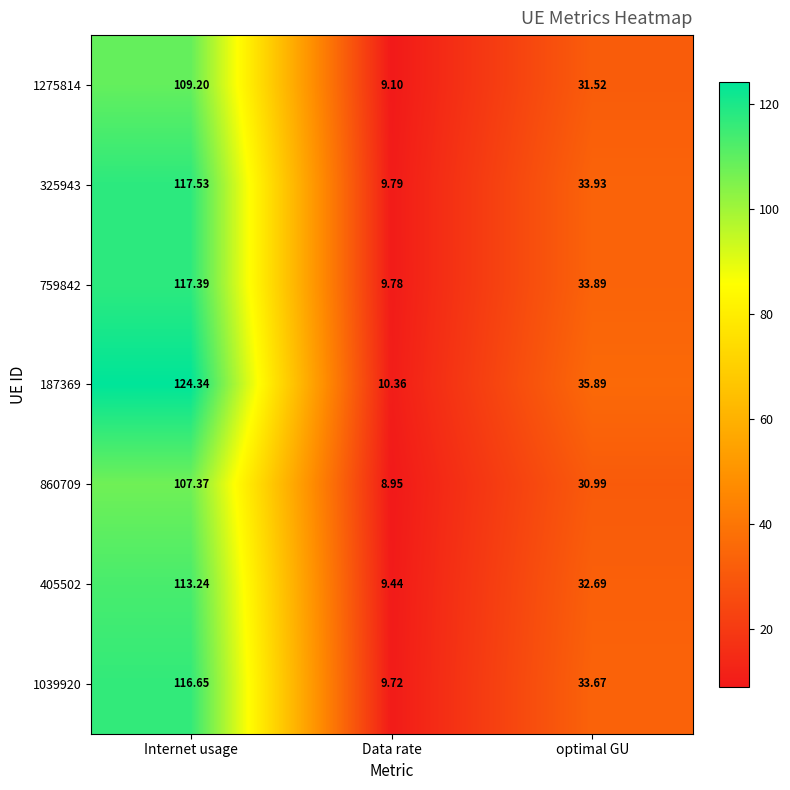

Rank the categories by 187369 value from lowest to highest.

Data rate, optimal GU, Internet usage